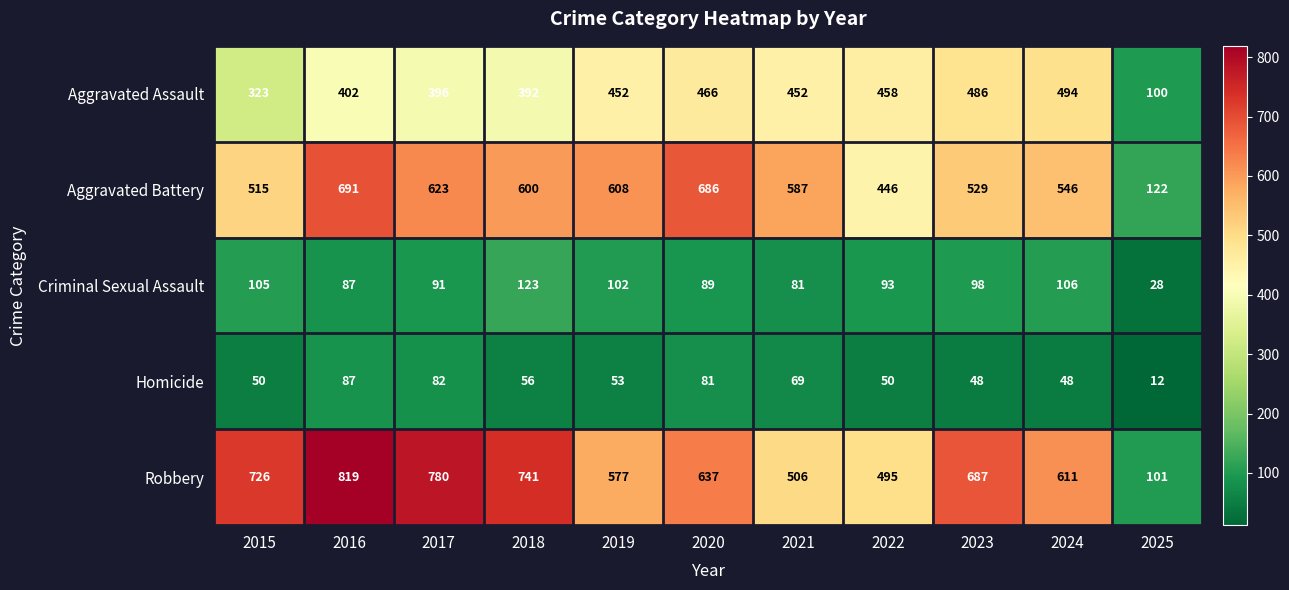

What is the difference between the Robbery values at 2018 and 2017?

39